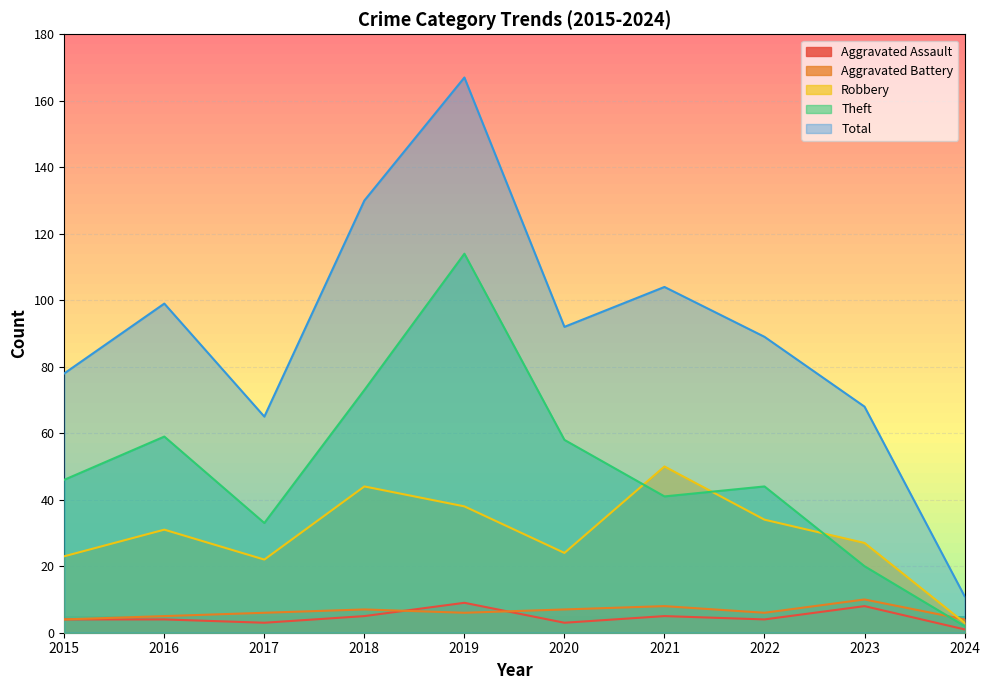

Where is Total nearest to the value 89?

2022